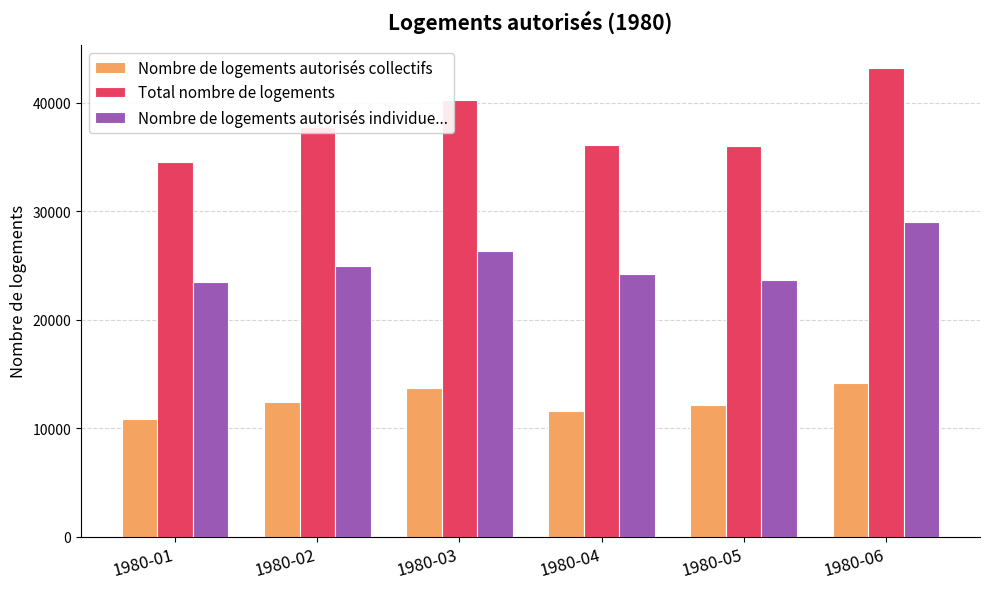

Is the value of Total nombre de logements at 1980-03 greater than the value of Nombre de logements autorisés individue... at 1980-01?

Yes